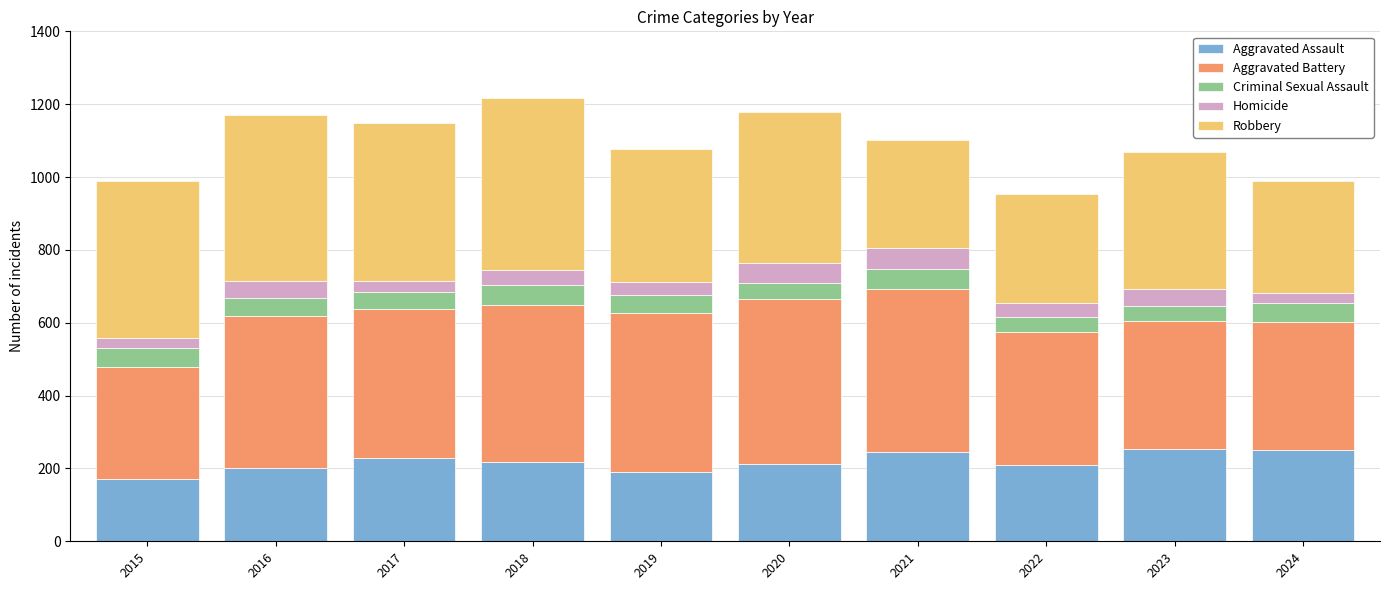

What is the minimum value for Aggravated Assault?

170